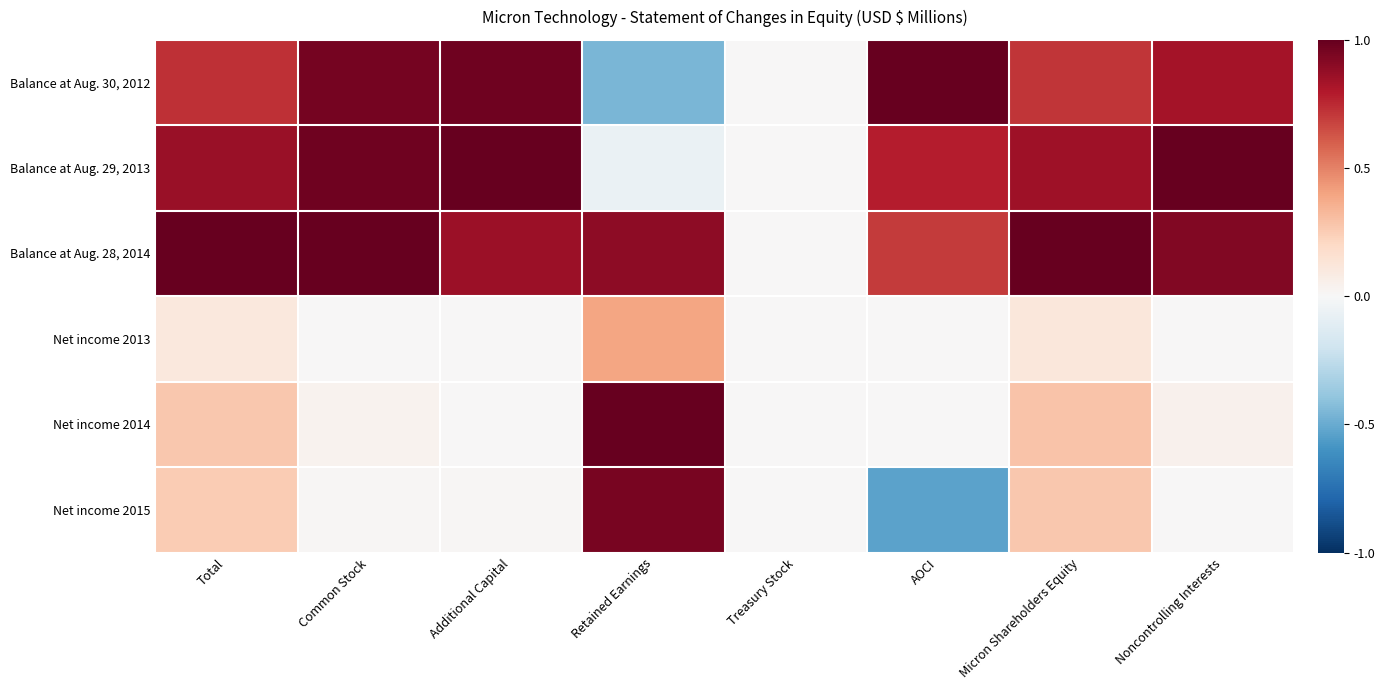

Which series has the widest spread of values?

Net income 2015